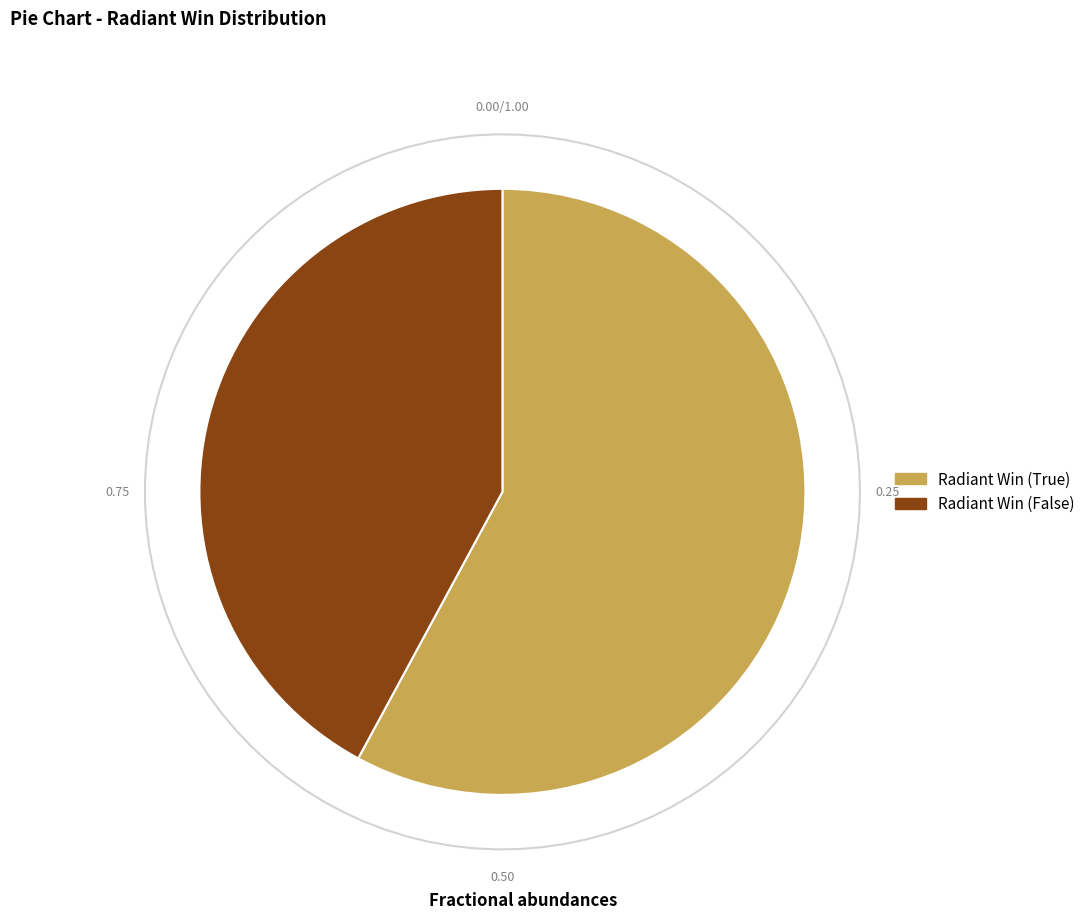

How many segments does this pie chart have?

2